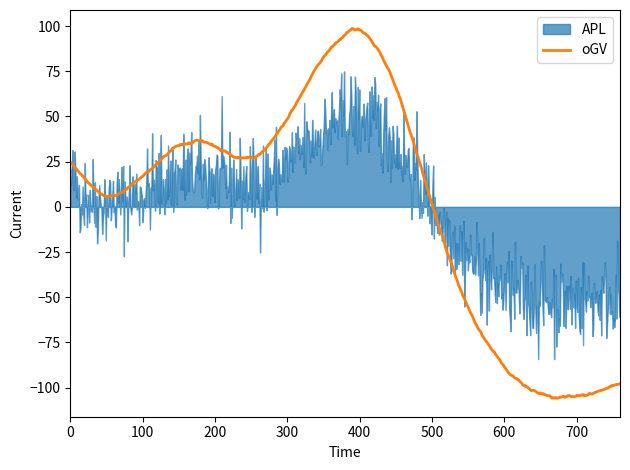

What is the maximum value for oGV?

98.7